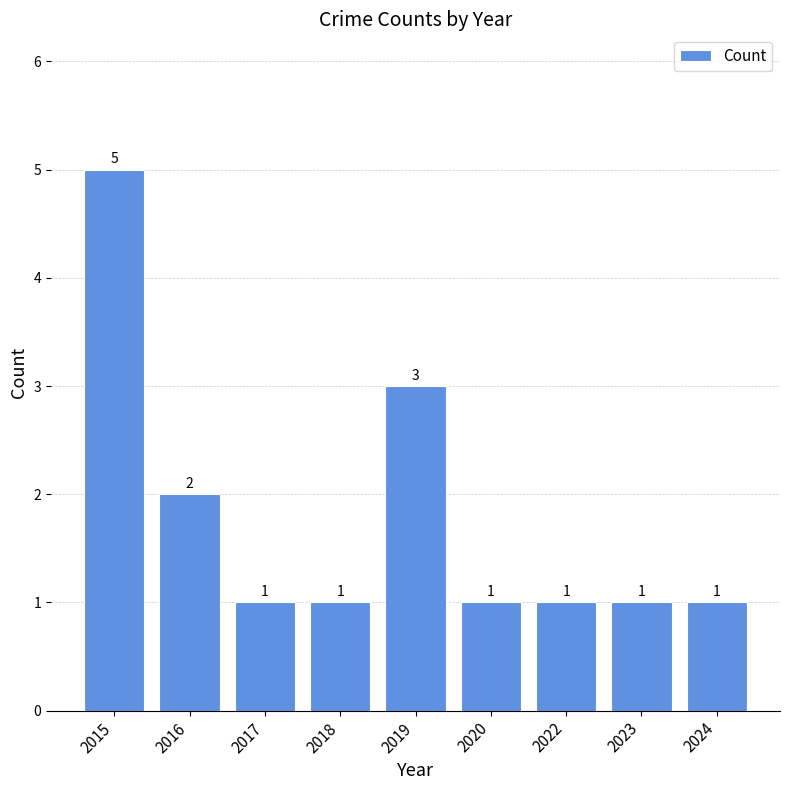

What is the value of the 3rd bar from the left?

1